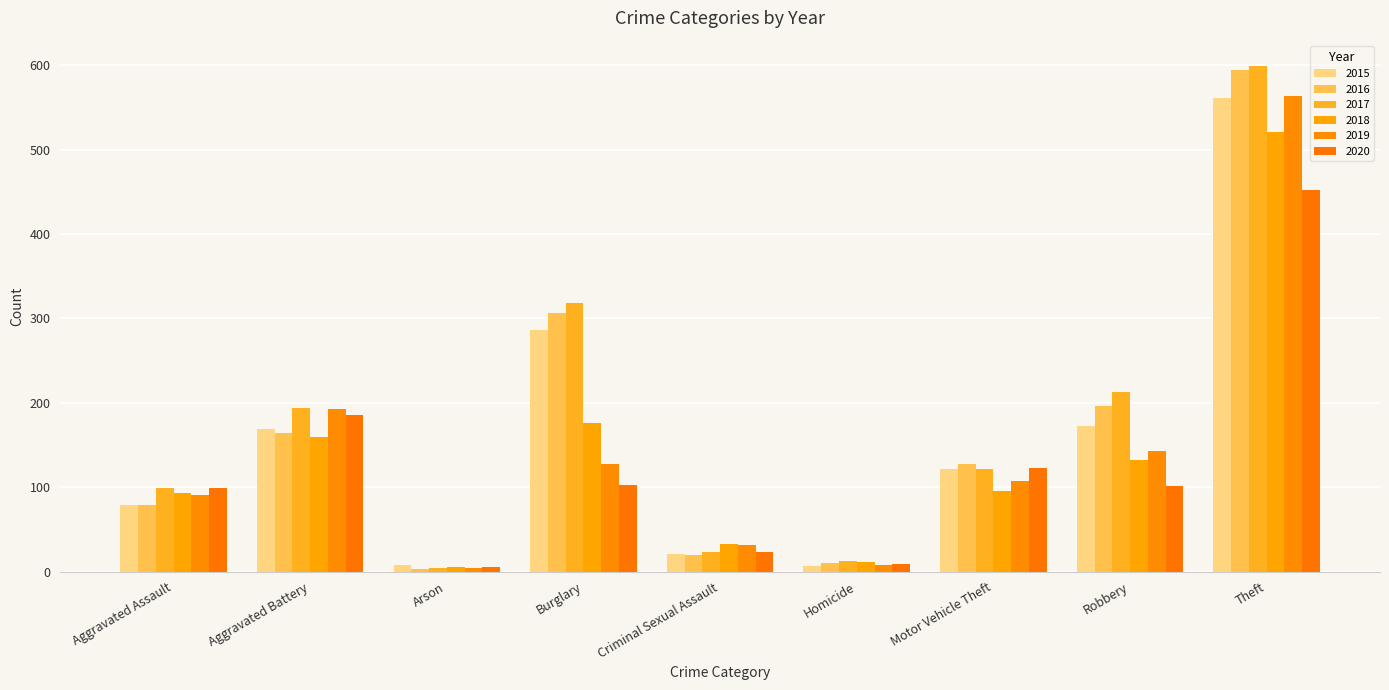

Is the value of 2020 at Arson greater than the value of 2016 at Criminal Sexual Assault?

No